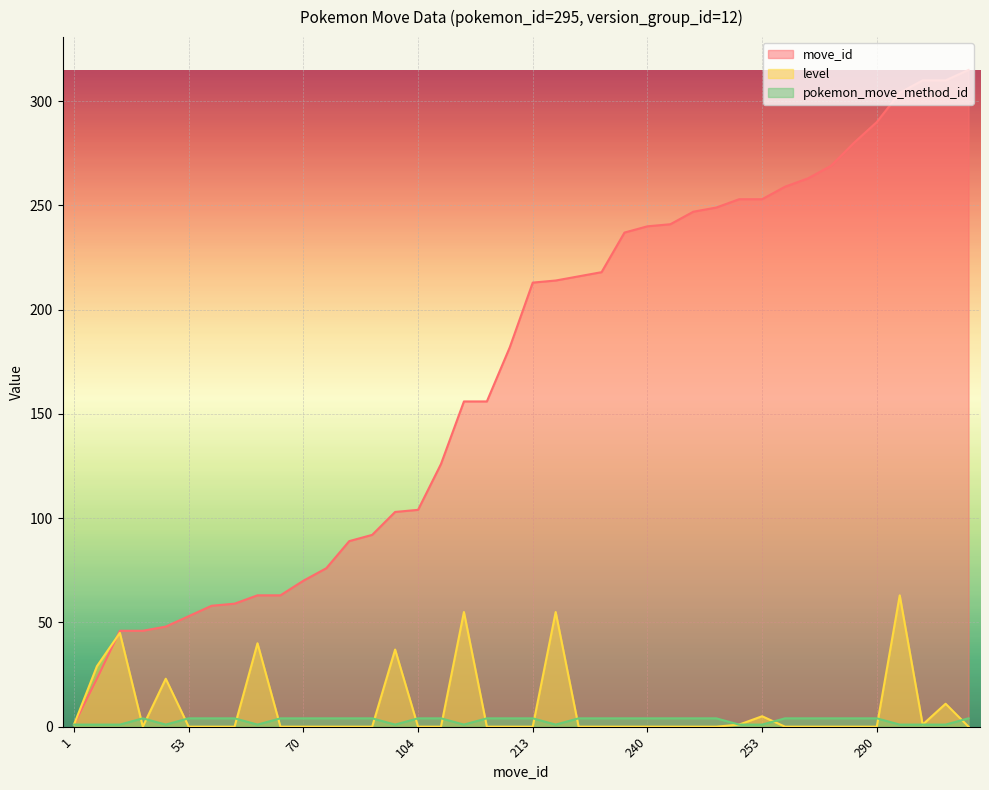

The value of pokemon_move_method_id at 247 is 7. True or false?

False